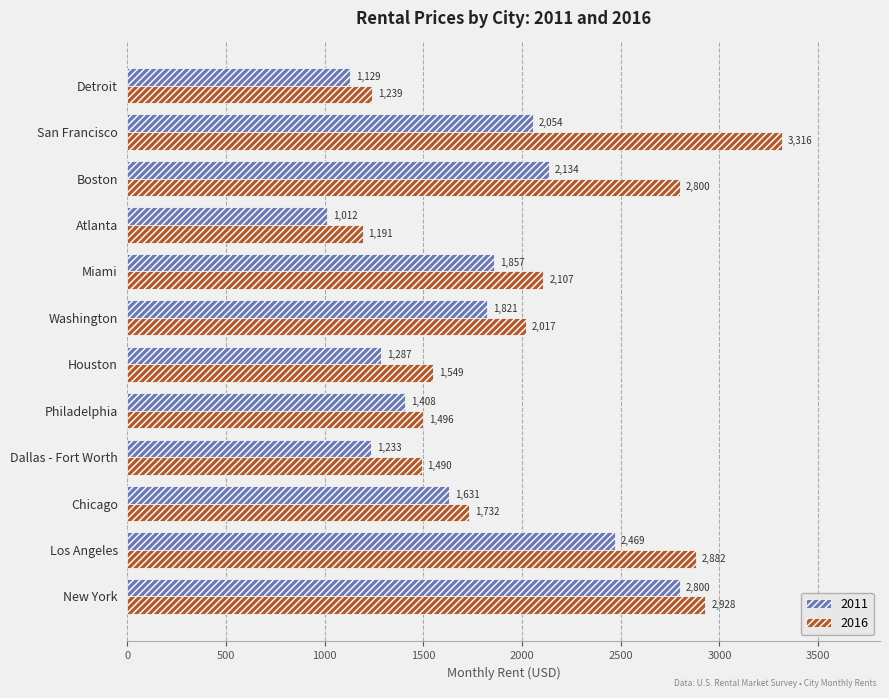

What are all the series names shown in the legend?

2011, 2016